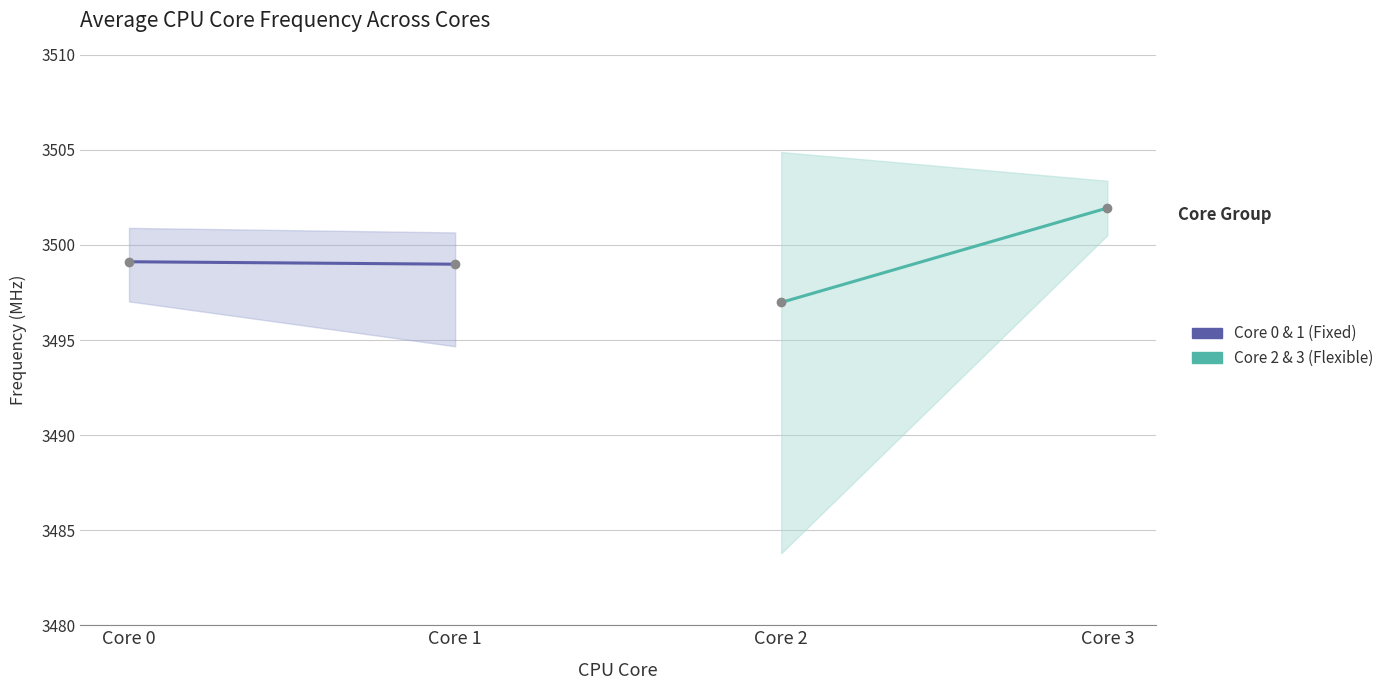

Which series has the largest range (max minus min)?

Core 2 & 3 (Flexible)